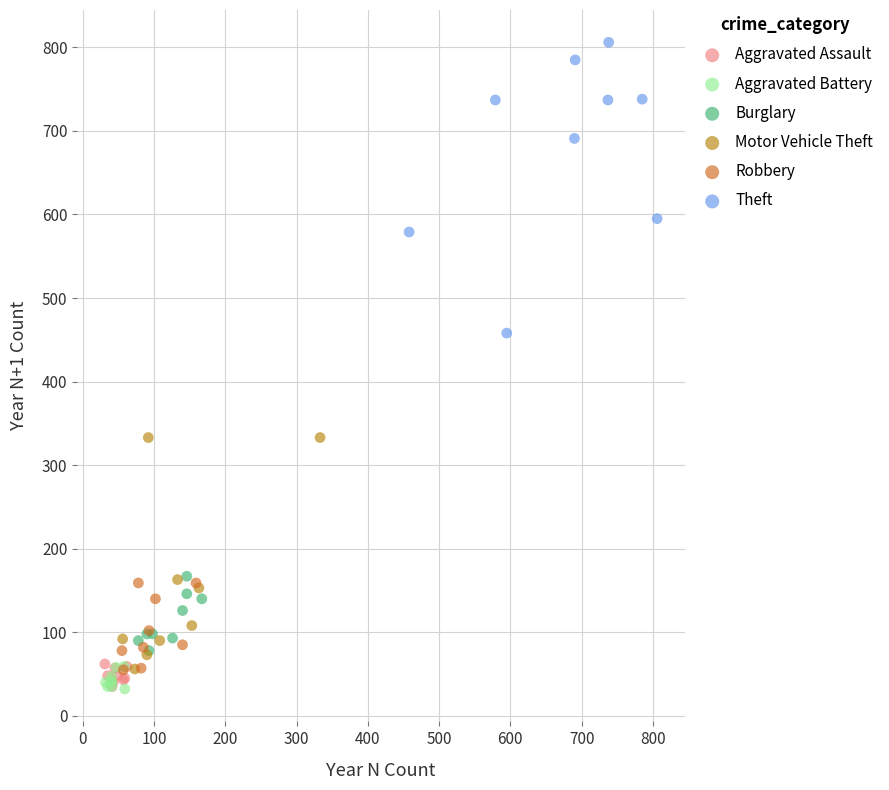

Which series contains the highest Y value?

Theft